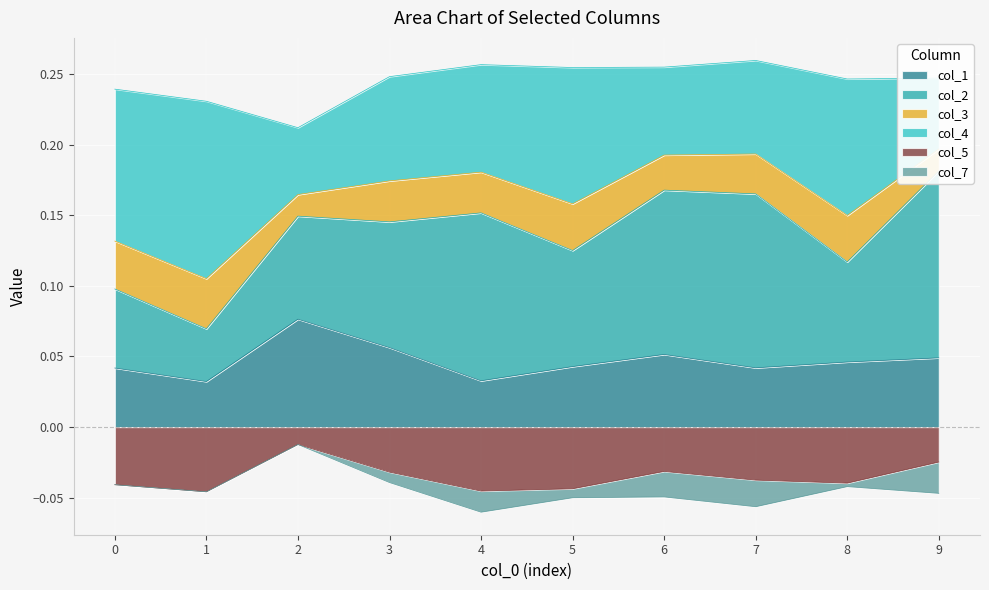

Reading left to right, list all the values displayed in this chart.

col_1: 0=0.0	1=0.0	2=0.1	3=0.1	4=0.0	5=0.0	6=0.1	7=0.0	8=0.0	9=0.0
col_2: 0=0.1	1=0.0	2=0.1	3=0.1	4=0.1	5=0.1	6=0.1	7=0.1	8=0.1	9=0.1
col_3: 0=0.0	1=0.0	2=0.0	3=0.0	4=0.0	5=0.0	6=0.0	7=0.0	8=0.0	9=0.0
col_4: 0=0.1	1=0.1	2=0.0	3=0.1	4=0.1	5=0.1	6=0.1	7=0.1	8=0.1	9=0.1
col_5: 0=-0.0	1=-0.0	2=-0.0	3=-0.0	4=-0.0	5=-0.0	6=-0.0	7=-0.0	8=-0.0	9=-0.0
col_7: 0=0.0	1=0.0	2=0.0	3=-0.0	4=-0.0	5=-0.0	6=-0.0	7=-0.0	8=-0.0	9=-0.0